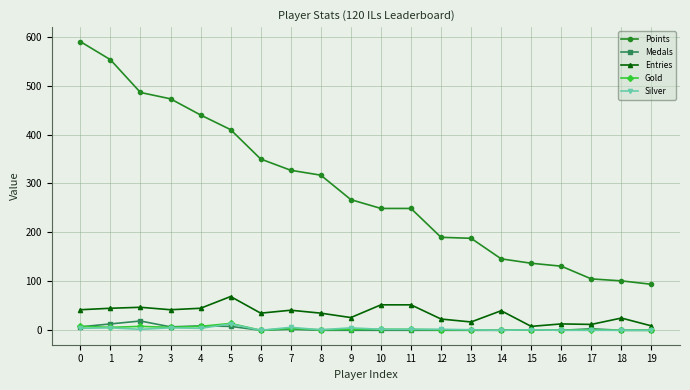

What is the total value across all series at 0?

651